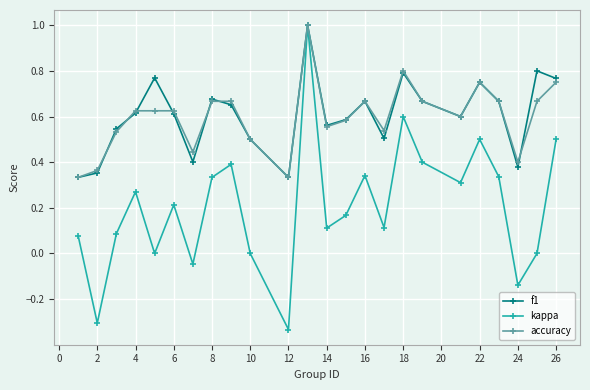

Which series has the largest range (max minus min)?

kappa